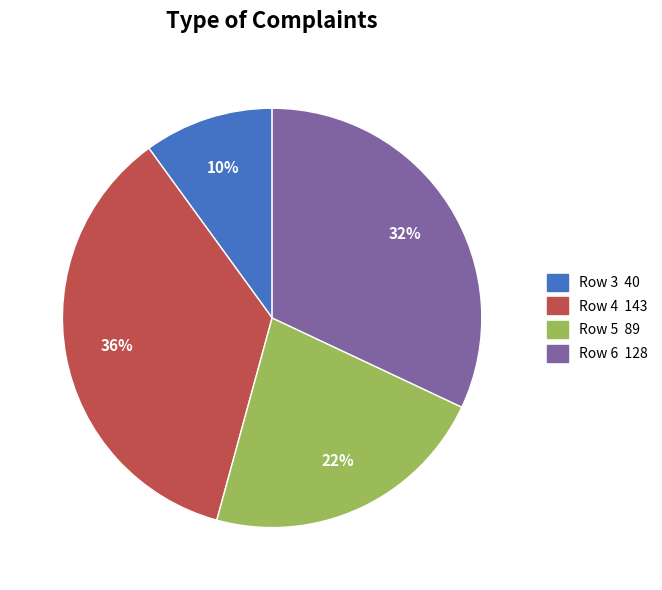

Is the sum of Row 3 and Row 5 greater than half?

No